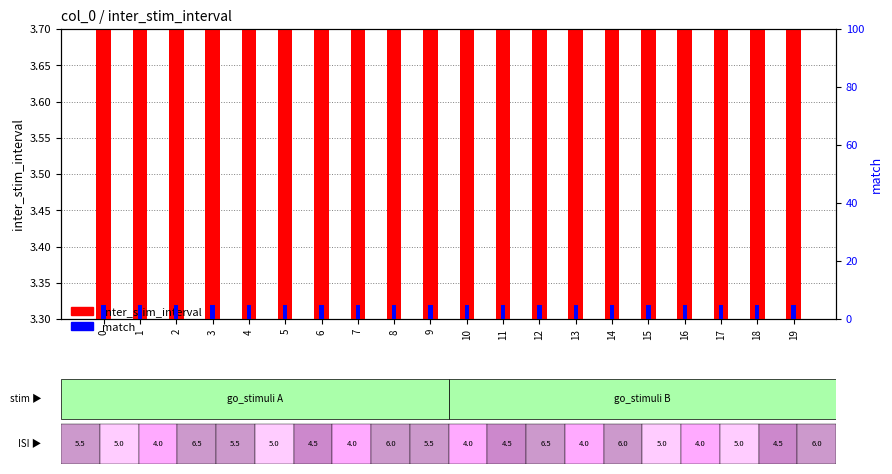

Rank the series by their maximum value, from highest to lowest.

inter_stim_interval, match